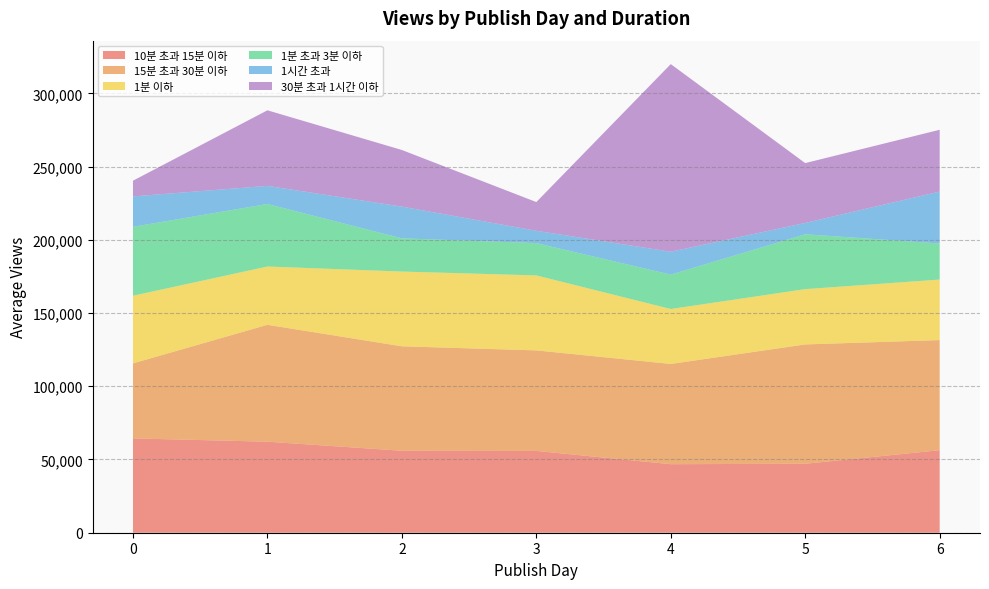

Reading left to right, transcribe all the data shown in this chart.

10분 초과 15분 이하: 0=64406.1	1=62149.6	2=55970.1	3=55846.2	4=46793.5	5=47080.3	6=56335.6
15분 초과 30분 이하: 0=51225.3	1=79832.4	2=71317.8	3=68655.8	4=68448.2	5=81493.6	6=75204.3
1분 이하: 0=46181.1	1=39789.3	2=51047.6	3=51197.1	4=37512.0	5=37752.2	6=41319.5
1분 초과 3분 이하: 0=47065.8	1=42695.7	2=22681.0	3=22058.8	4=23495.7	5=37456.9	6=24633.5
1시간 초과: 0=20770.3	1=12363.3	2=21655.8	3=8409.9	4=15619.2	5=7744.8	6=35452.9
30분 초과 1시간 이하: 0=10727.1	1=51606.9	2=38667.0	3=19619.5	4=128118.3	5=40859.0	6=42191.0